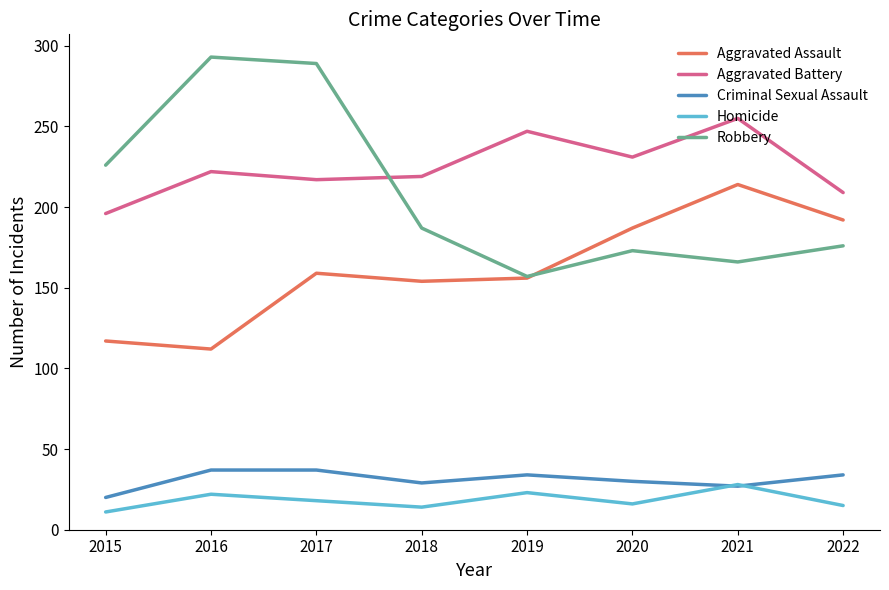

What is the spread (max minus min) of values at 2017?

271